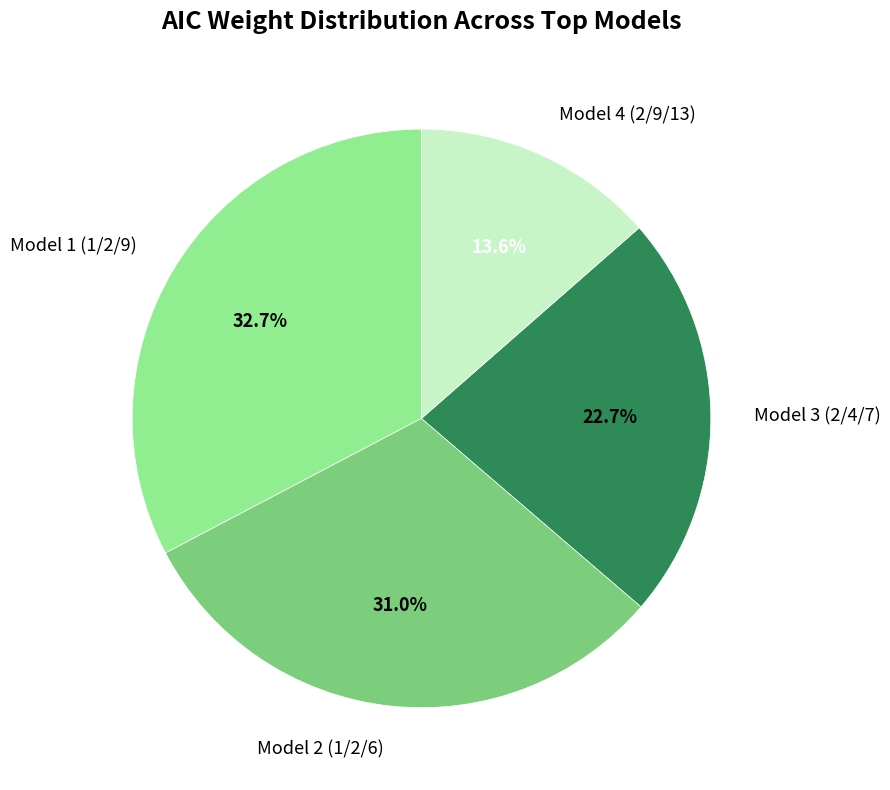

What percentage is the Model 4 (2/9/13) slice, to the nearest percent?

14%